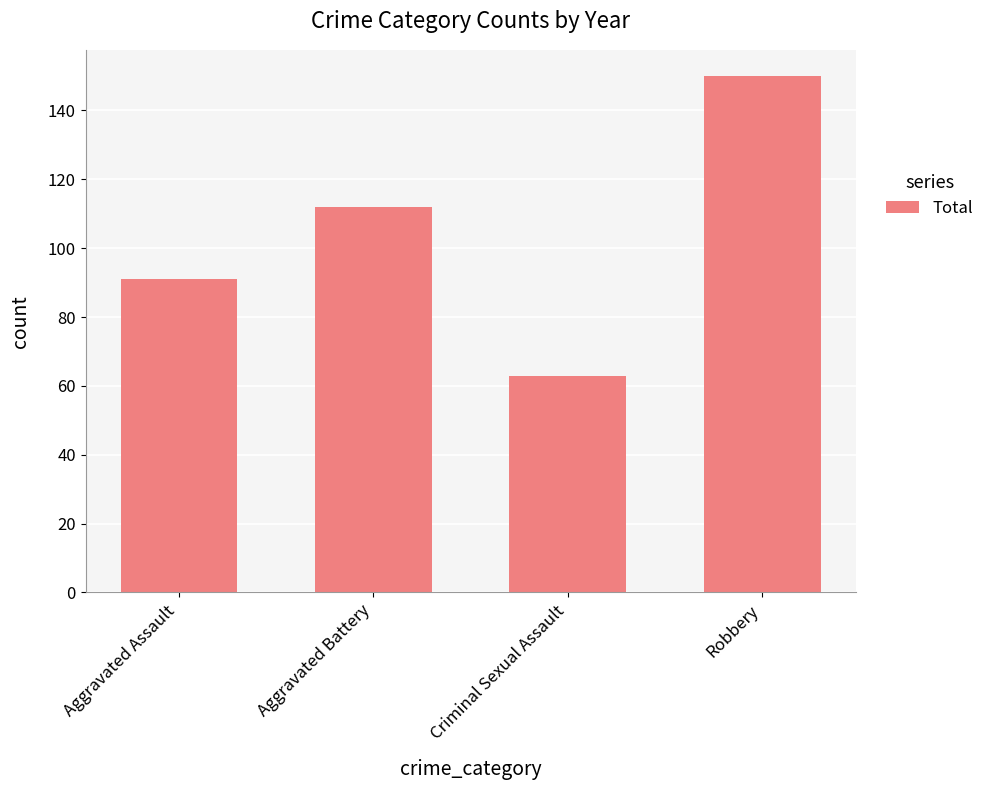

The chart shows a value of 112 at Aggravated Battery. True or false?

True